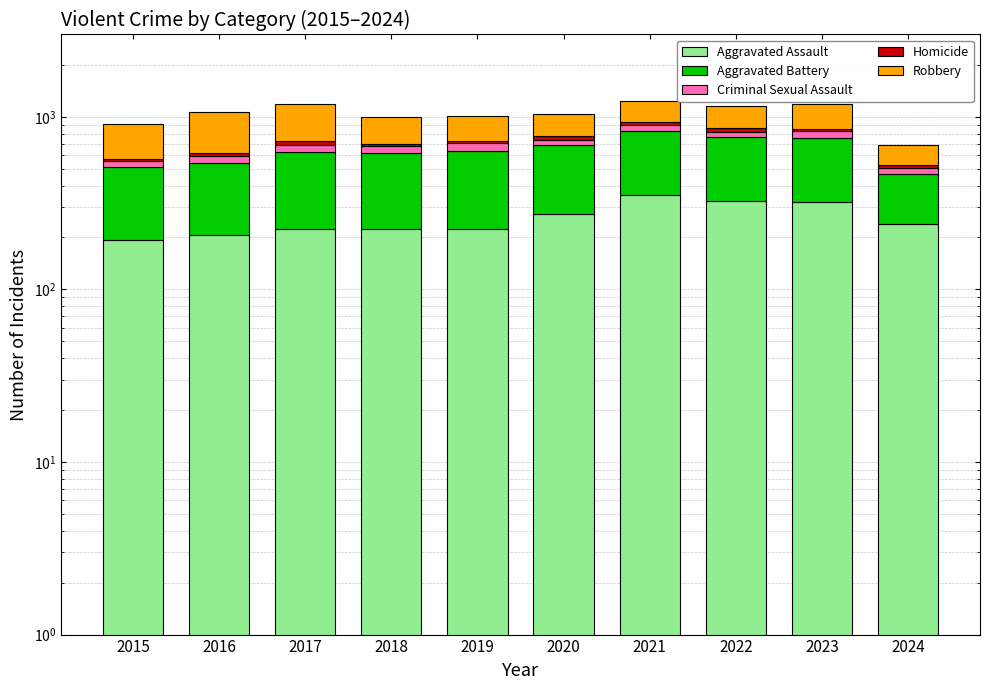

What are all the series names shown in the legend?

Aggravated Assault, Aggravated Battery, Criminal Sexual Assault, Homicide, Robbery